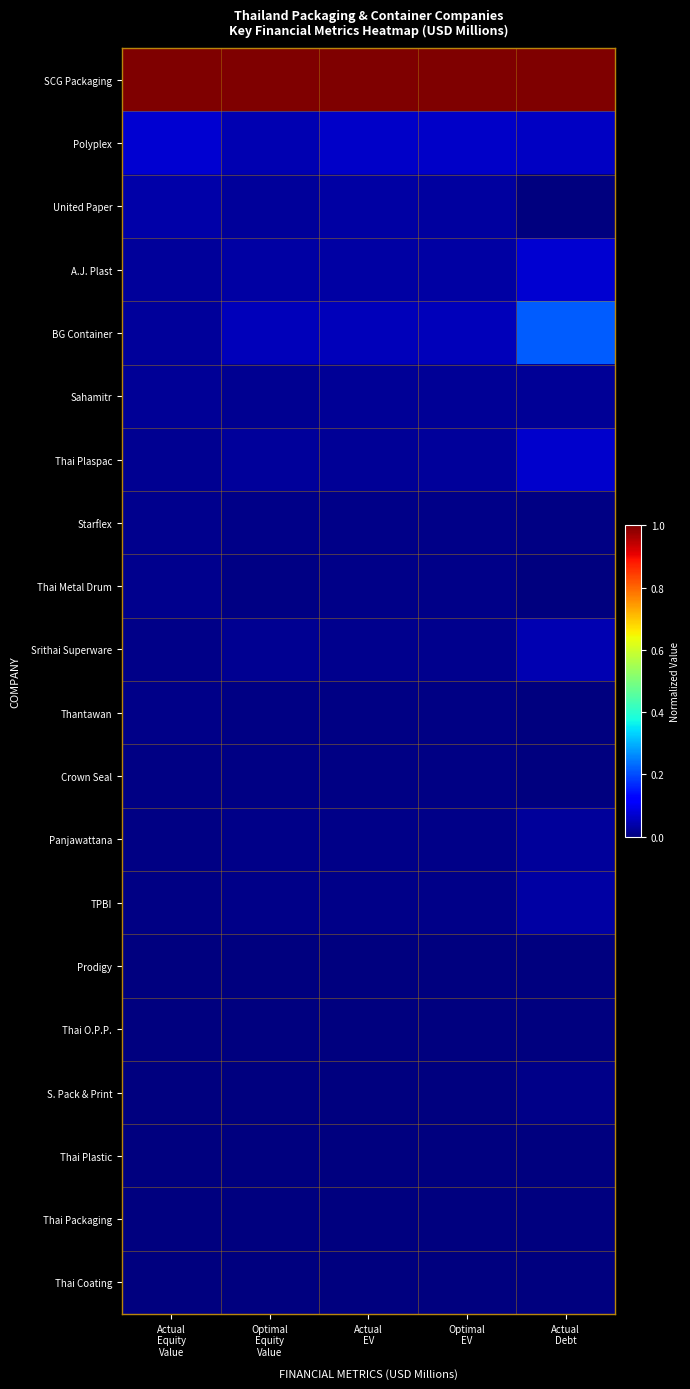

At which category is the sum across all series the highest?

Actual
Debt